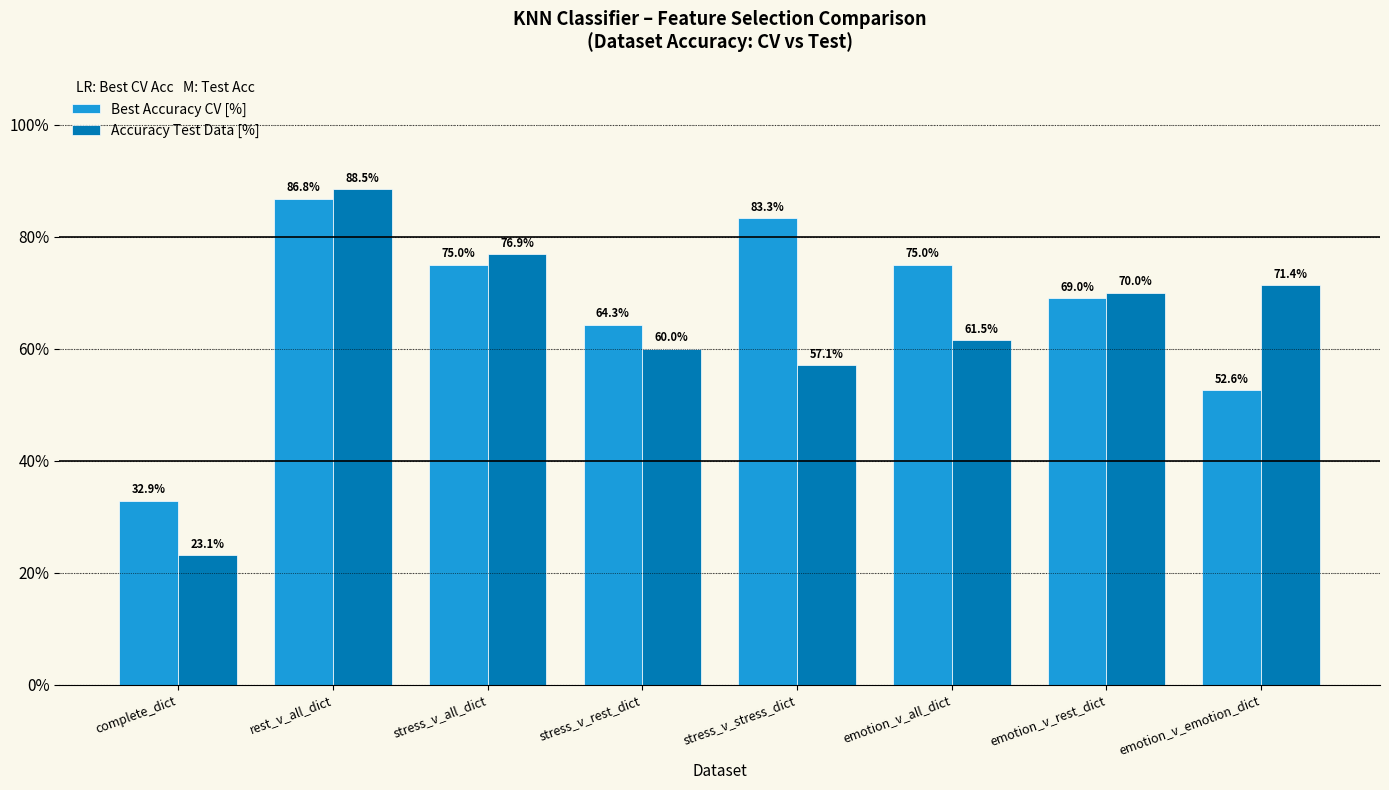

Is it true that Best Accuracy CV [%] equals 64.3 at stress_v_rest_dict?

True